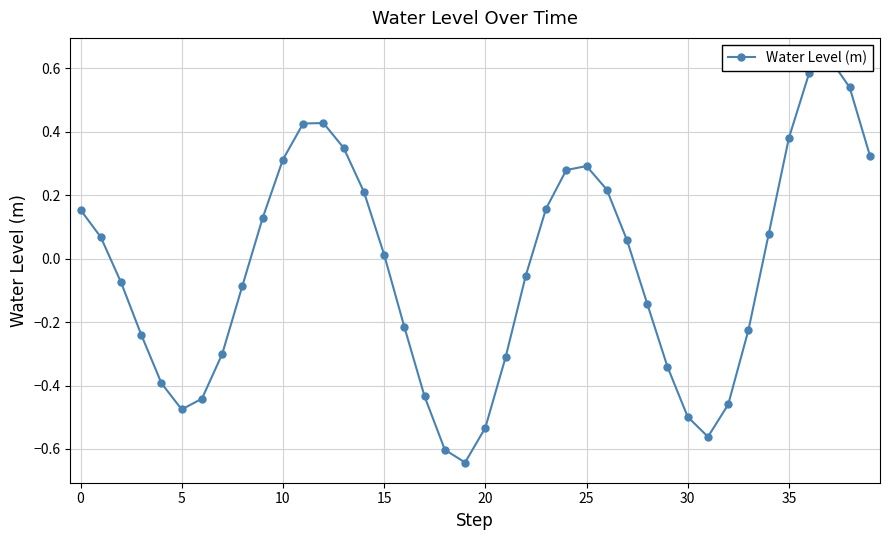

Where is the first local maximum?

12